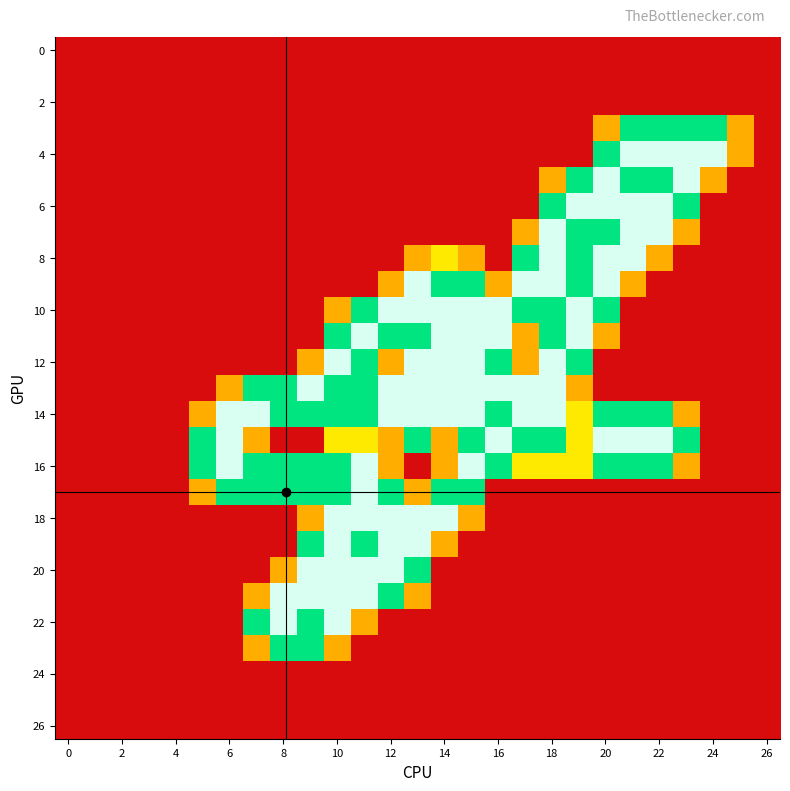

At which category does the chart reach its peak across all series?

21